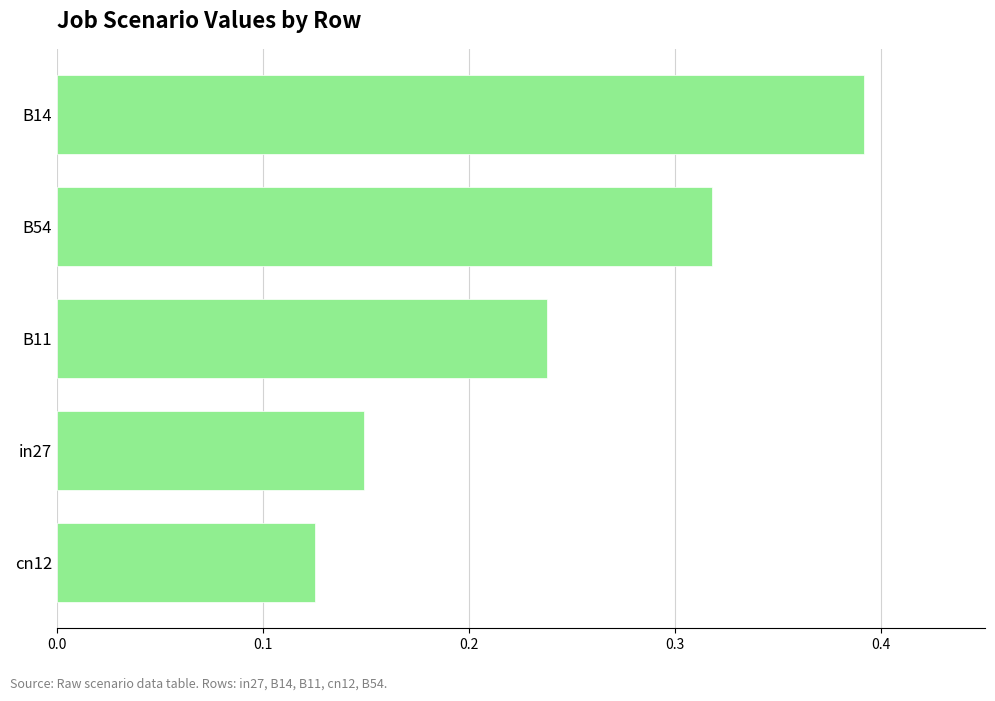

List the labels in order of value, largest first.

B14, B54, B11, in27, cn12